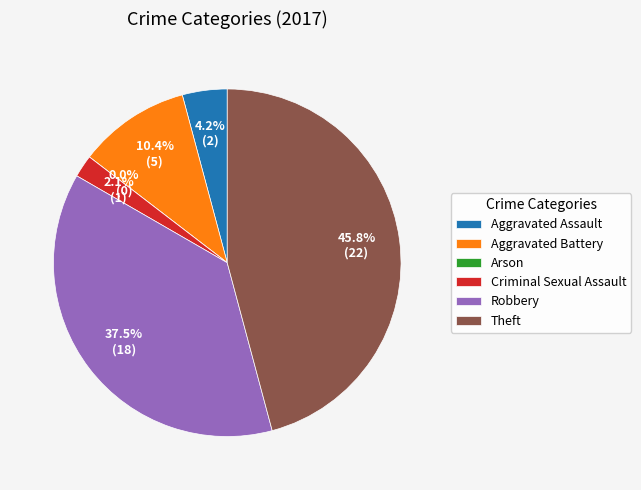

Is it true that Criminal Sexual Assault is 2% of the pie?

True